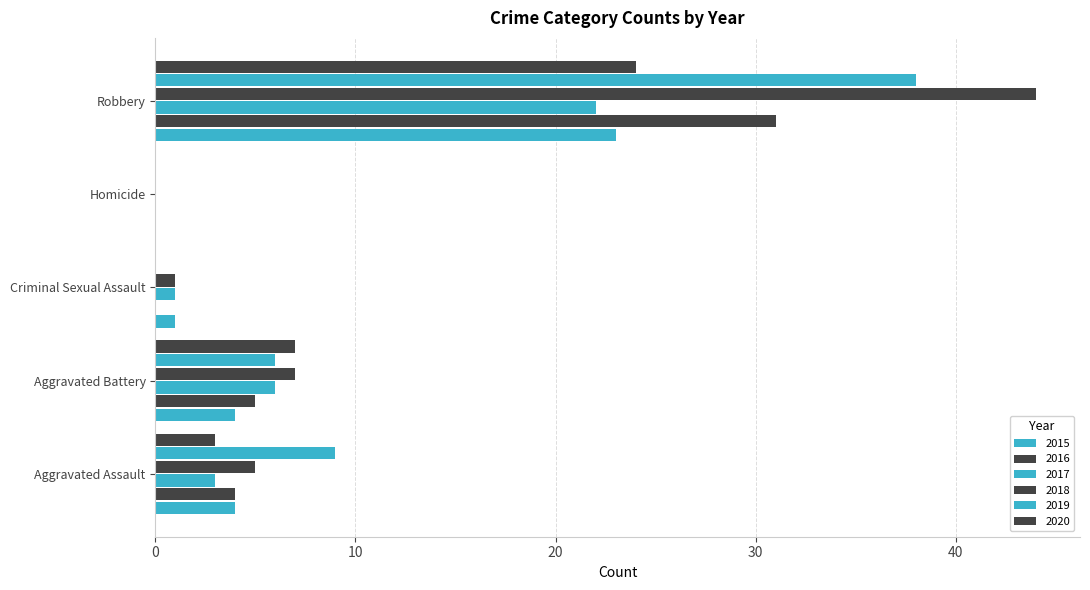

Which series has the widest spread of values?

2018